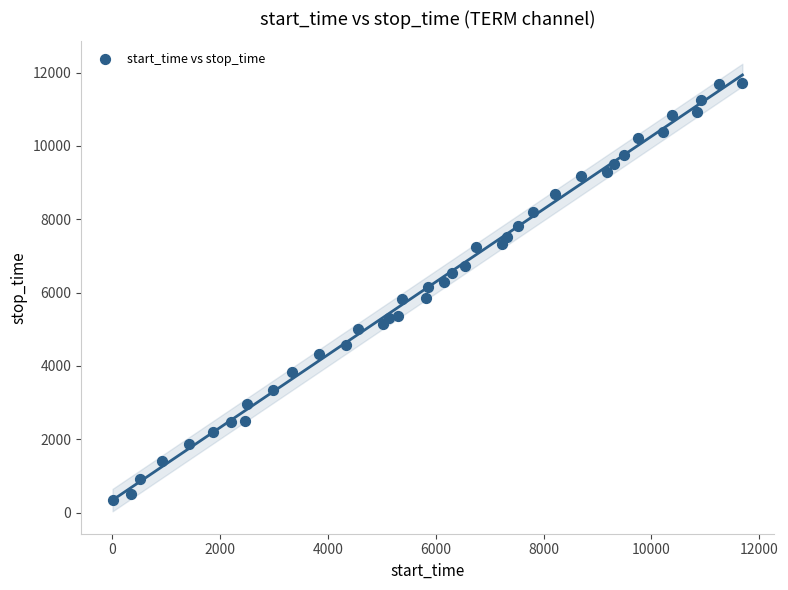

What is the range of Y values (max minus min)?

11373